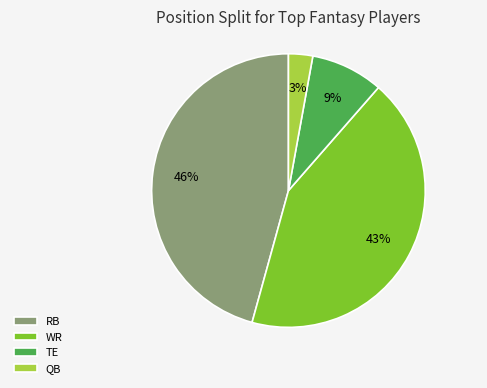

How many segments does this pie chart have?

4